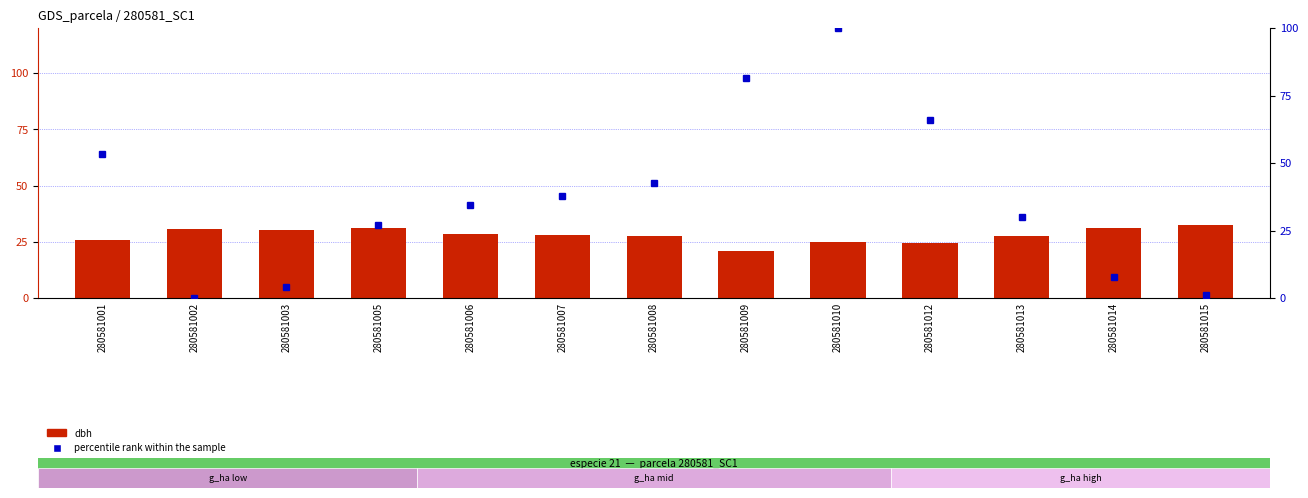

How many groups of bars are there?

13